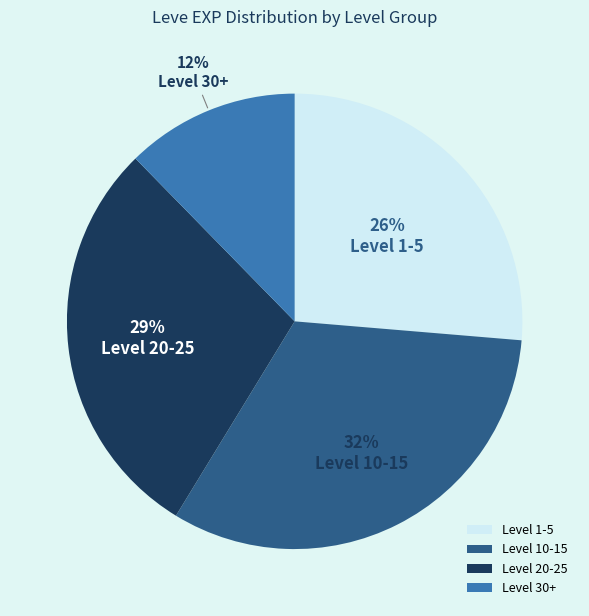

To the nearest percent, what is the difference between the Level 1-5 and Level 20-25 slice percentages?

3%